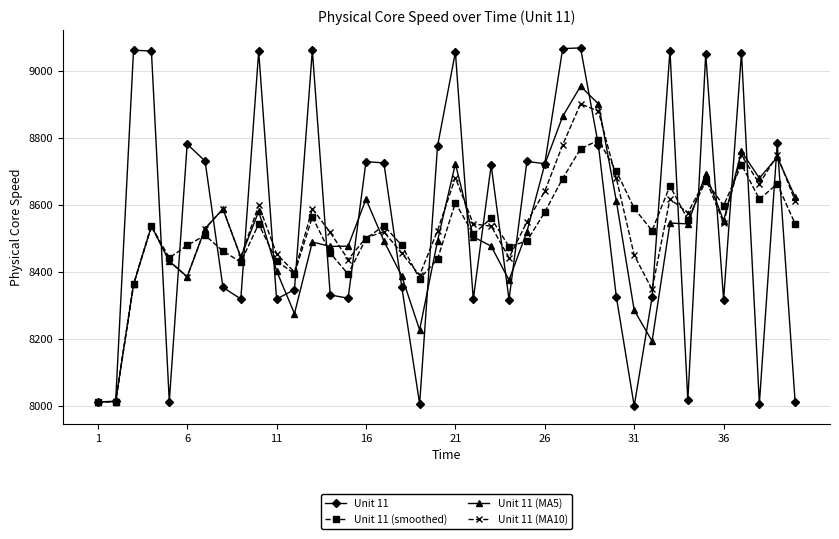

At how many categories does at least one series exceed 8145?

38